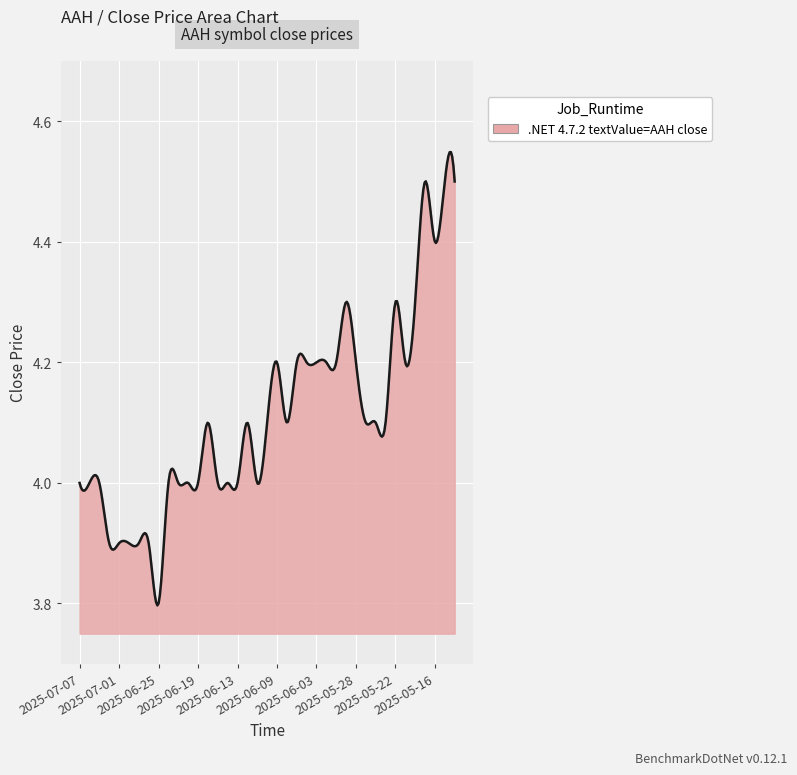

What is the difference between the maximum and minimum values?

0.8